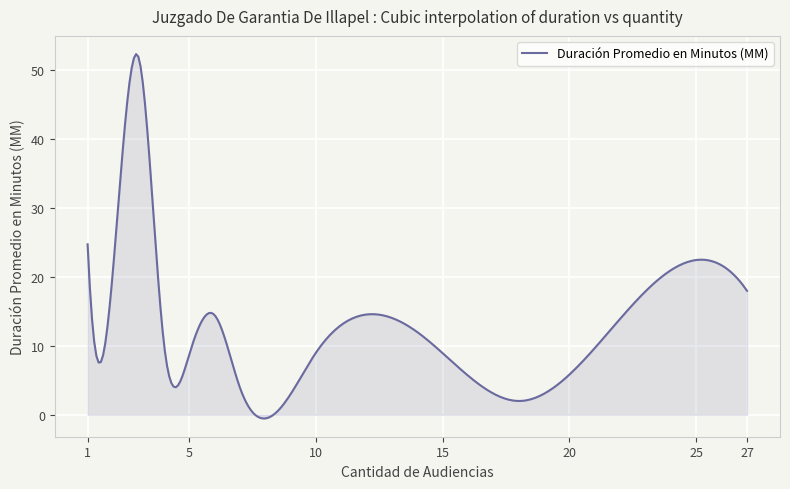

What is the greatest value displayed?

52.4